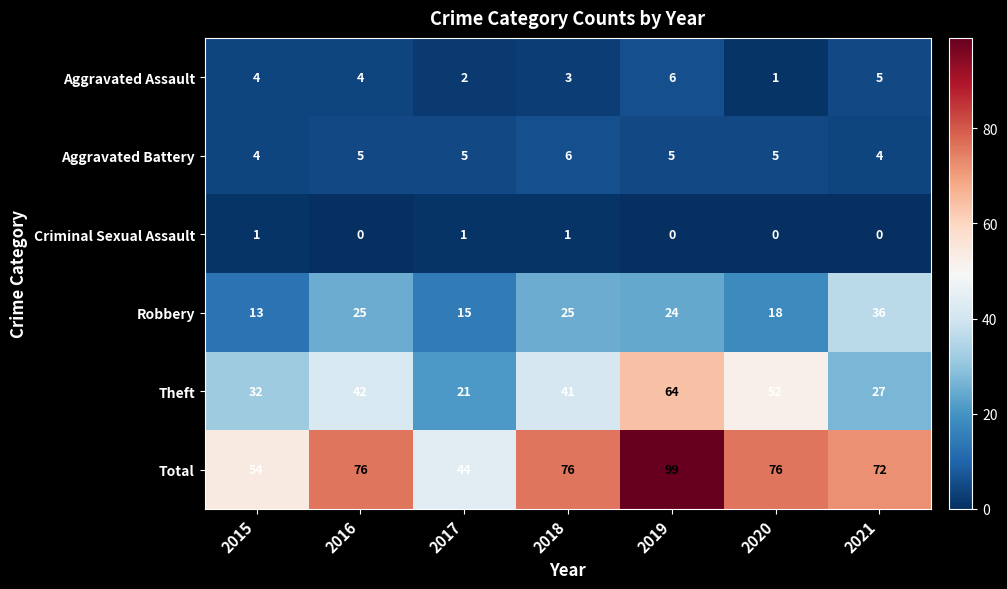

What is the total value across all series at 2015?

108